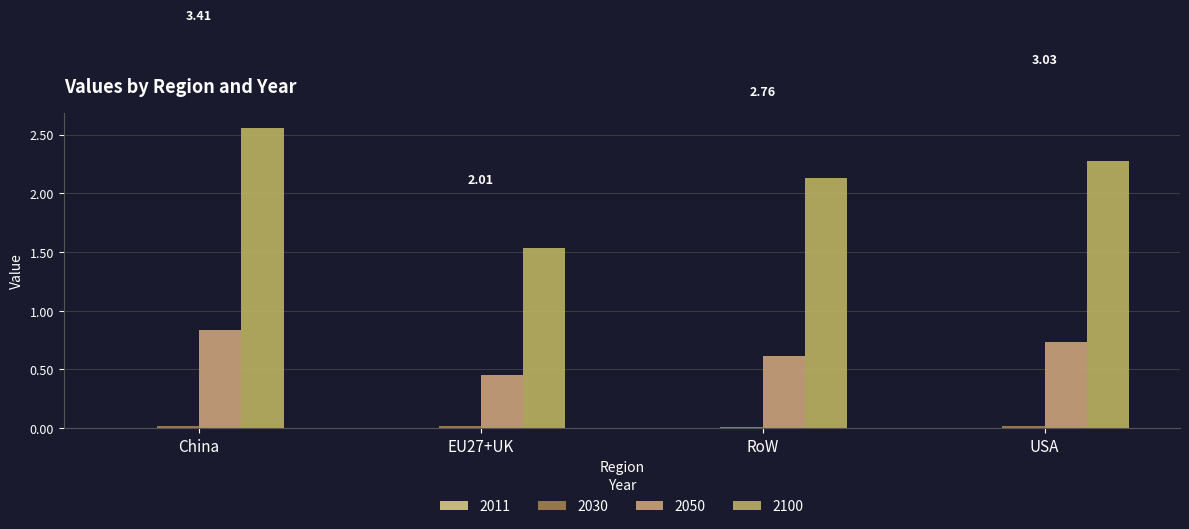

Which series has the largest total across all categories?

2100